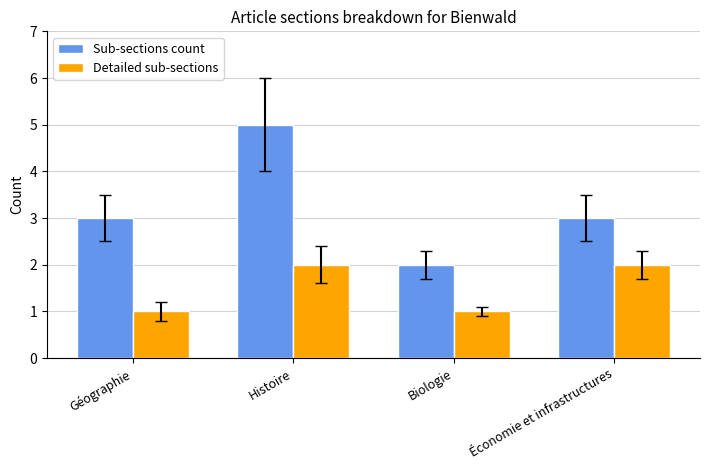

Which series has the widest spread of values?

Sub-sections count